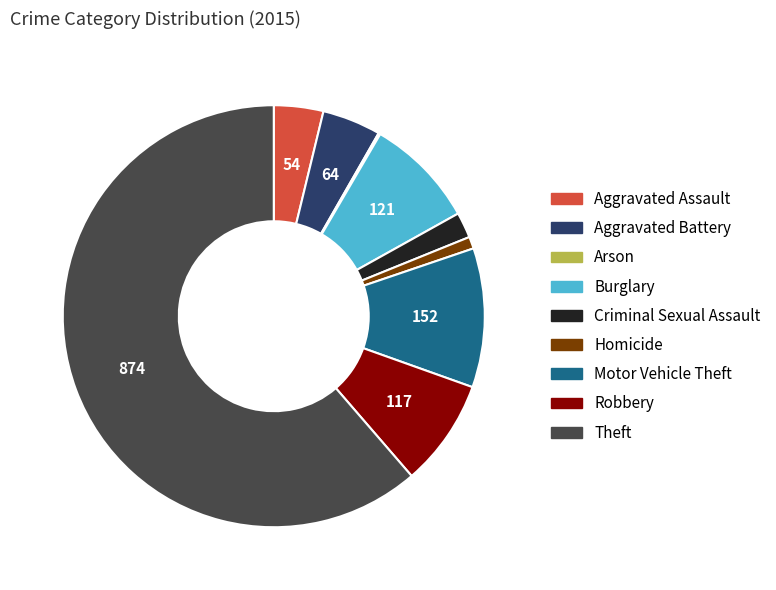

What is the largest slice in the pie chart?

Theft